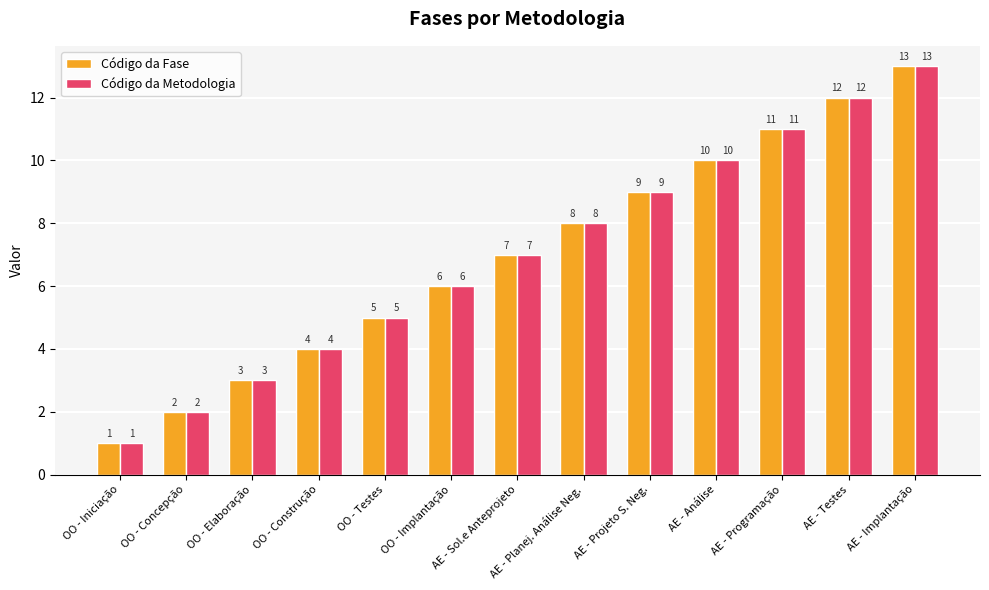

What position from the right is OO - Testes?

9